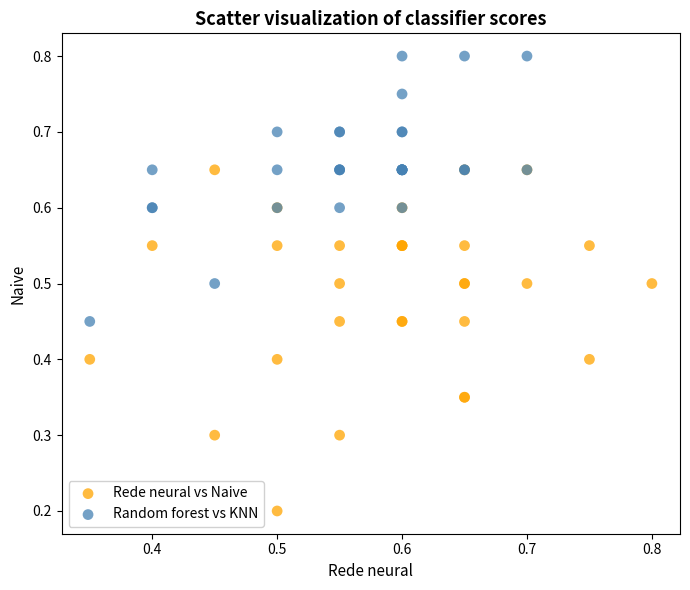

Which series reaches the minimum Y coordinate?

Rede neural vs Naive